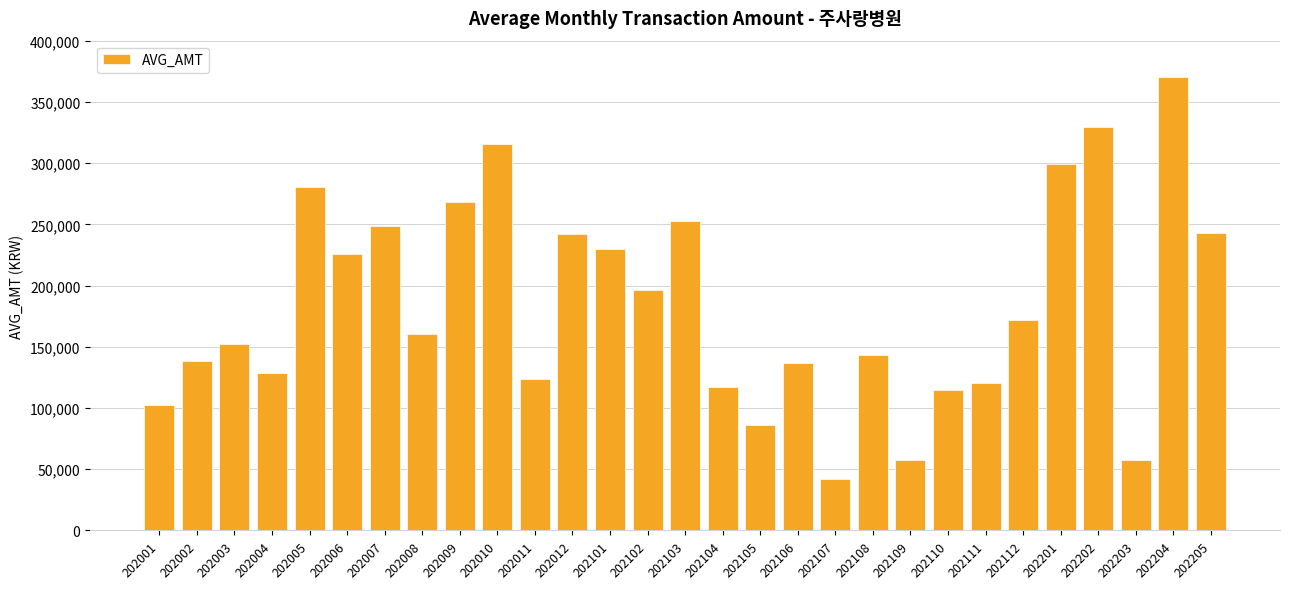

What is the value of the 3rd bar from the left?

151929